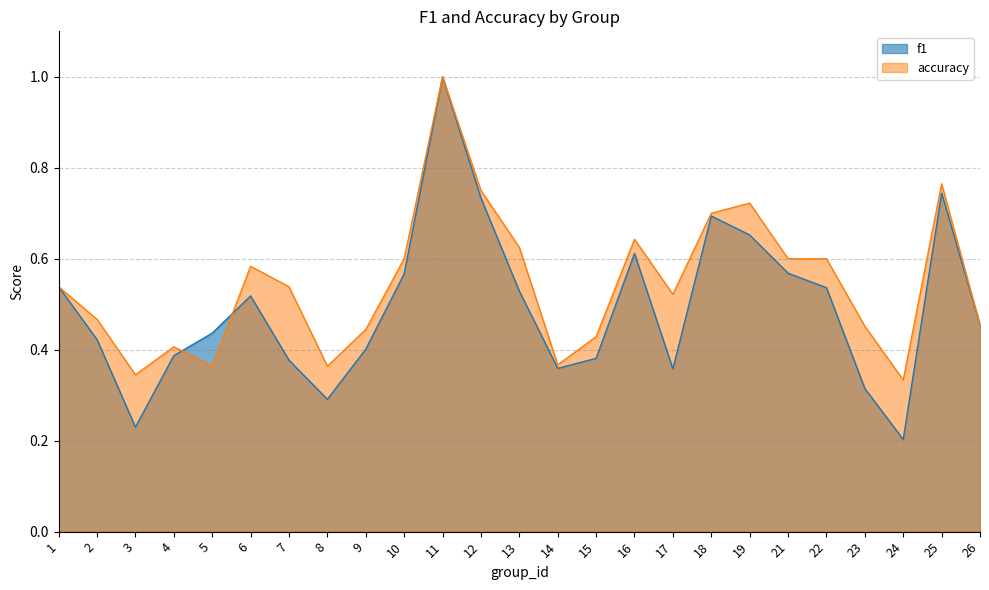

How many data points does each series have?

25